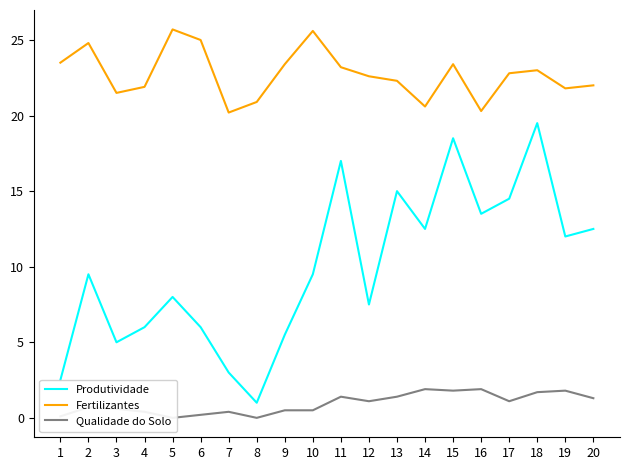

Reading left to right, extract all data points from this chart.

Produtividade: 2.5	9.5	5.0	6.0	8.0	6.0	3.0	1.0	5.5	9.5	17.0	7.5	15.0	12.5	18.5	13.5	14.5	19.5	12.0	12.5
Fertilizantes: 23.5	24.8	21.5	21.9	25.7	25.0	20.2	20.9	23.4	25.6	23.2	22.6	22.3	20.6	23.4	20.3	22.8	23.0	21.8	22.0
Qualidade do Solo: 0.1	0.7	0.6	0.4	0.0	0.2	0.4	0.0	0.5	0.5	1.4	1.1	1.4	1.9	1.8	1.9	1.1	1.7	1.8	1.3